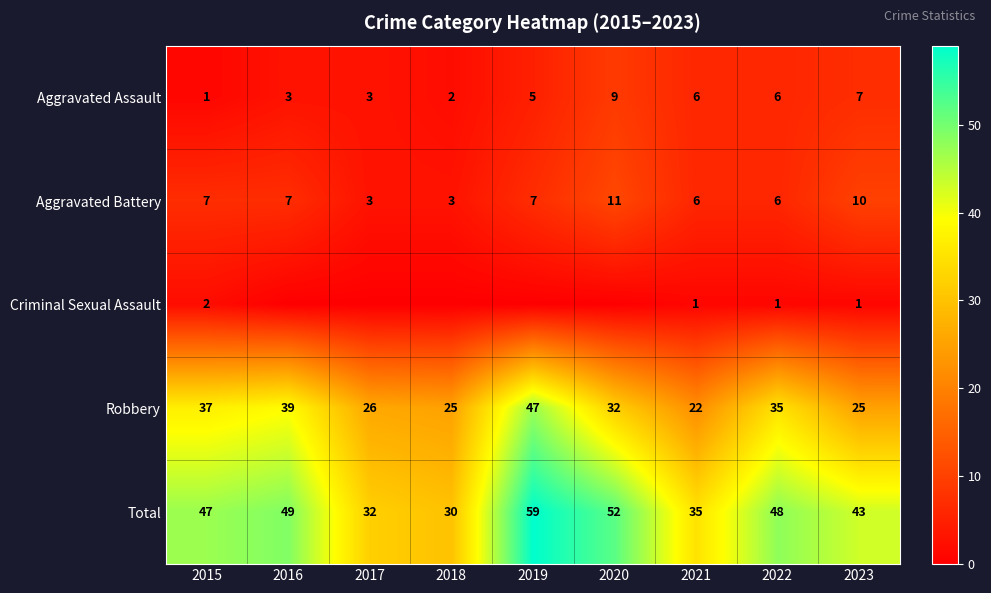

What is the highest value of the Total series?

59